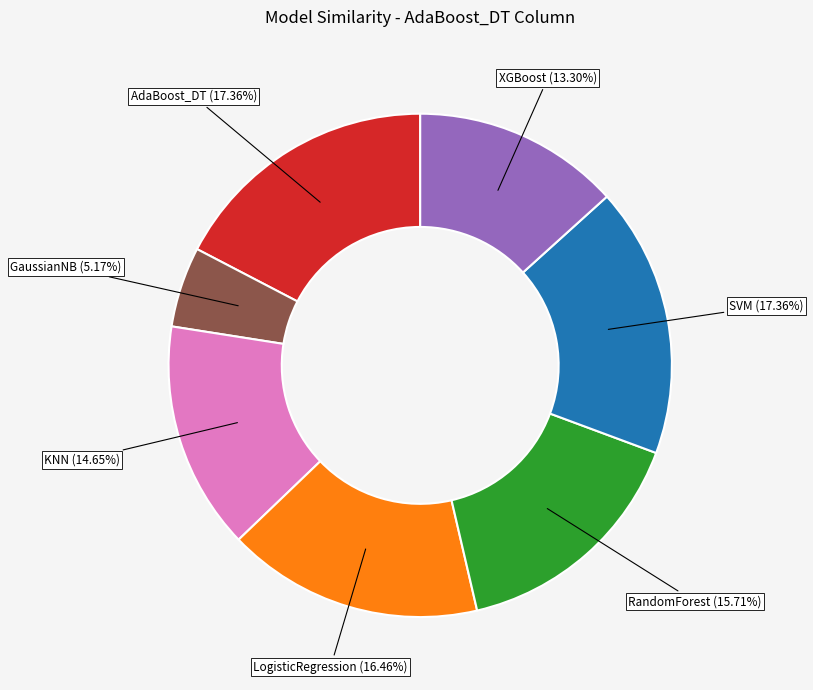

The KNN slice represents 15% of the pie. True or false?

True